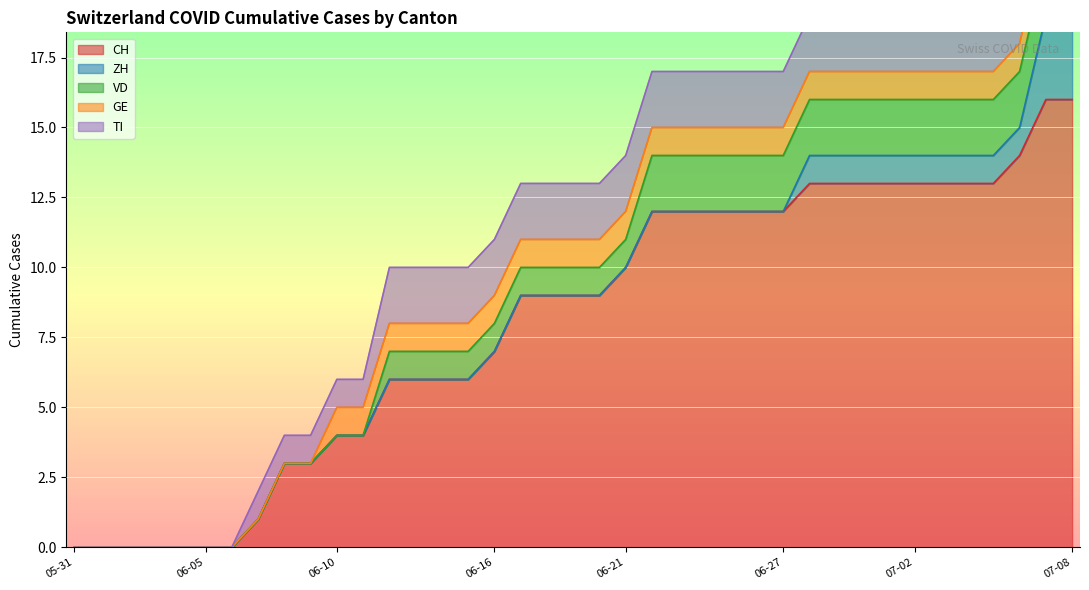

What is the label of the 11th point from the left?

2020-06-10